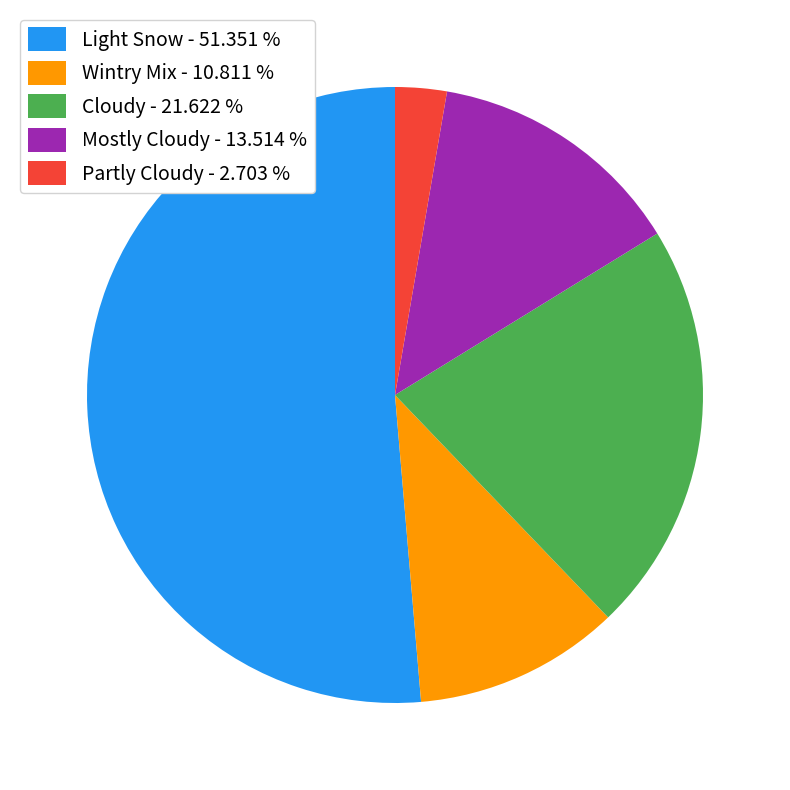

Does Light Snow represent more than half of the total?

Yes